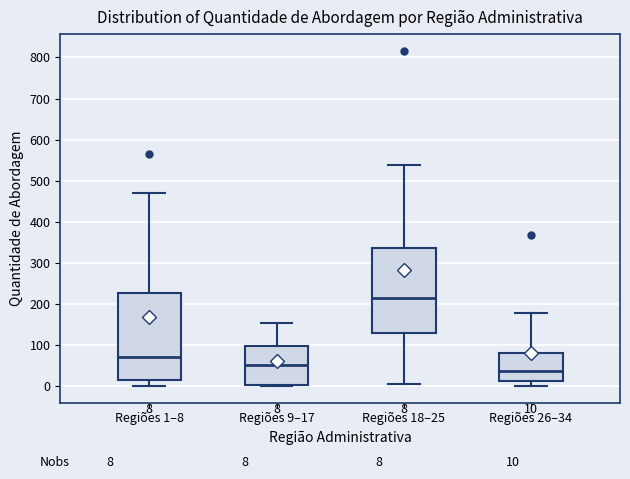

Which box's median line is the highest?

Regiões 18–25